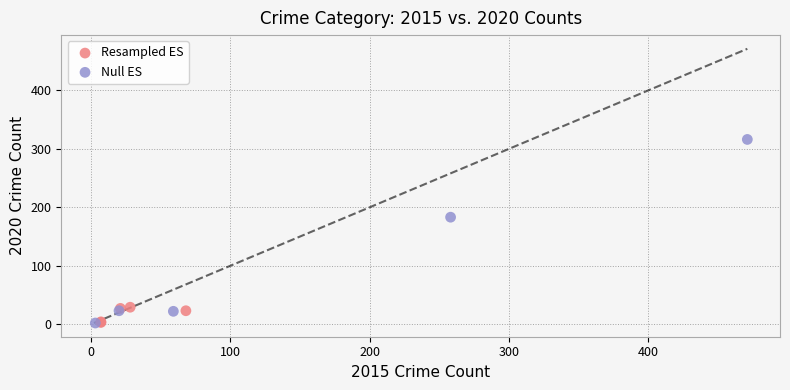

Which series has the widest spread of Y values?

Null ES